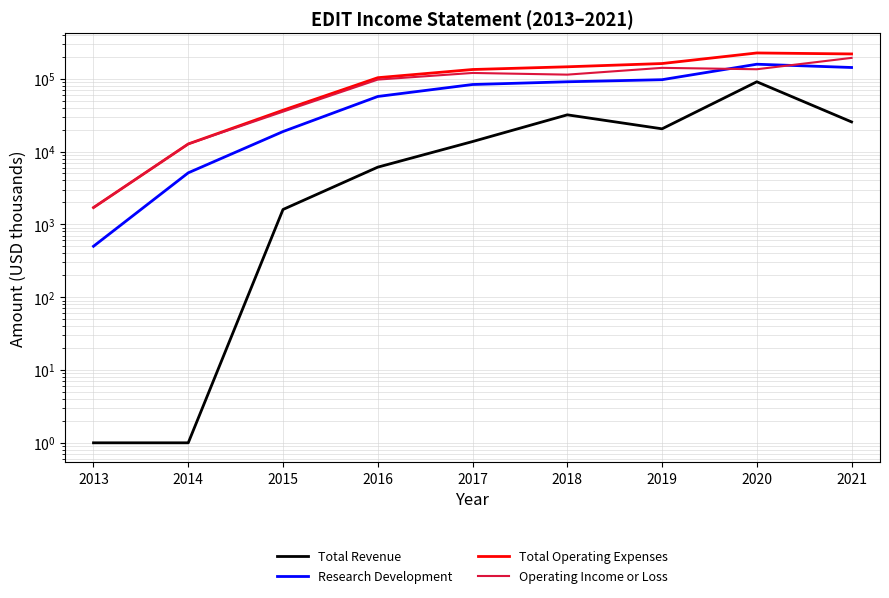

What is the average value of the Research Development series?

72522